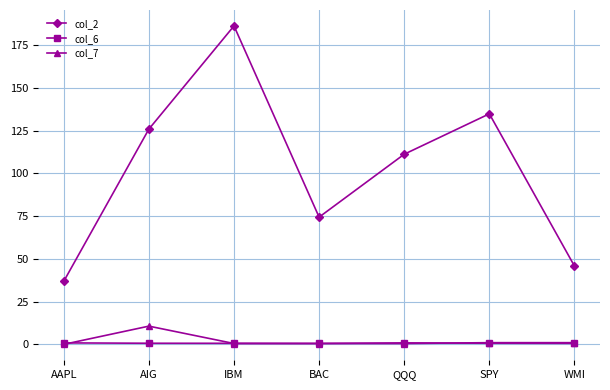

What position from the left is AIG?

2